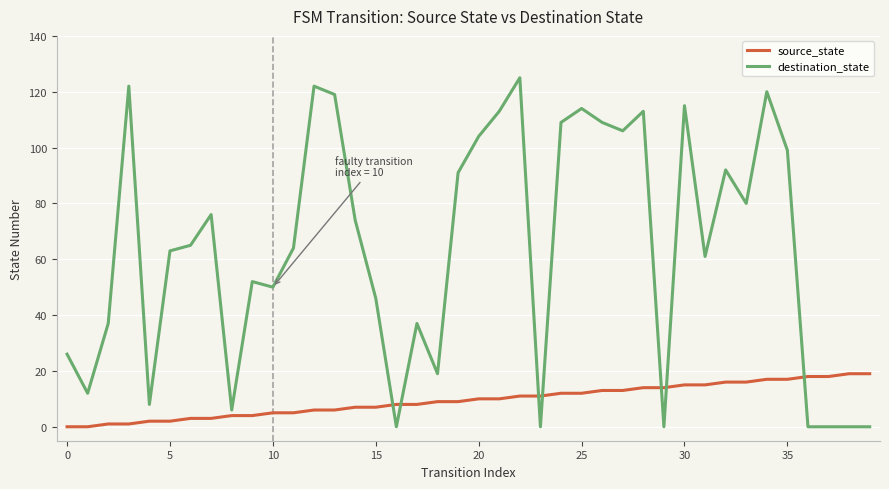

What are all the series names shown in the legend?

source_state, destination_state